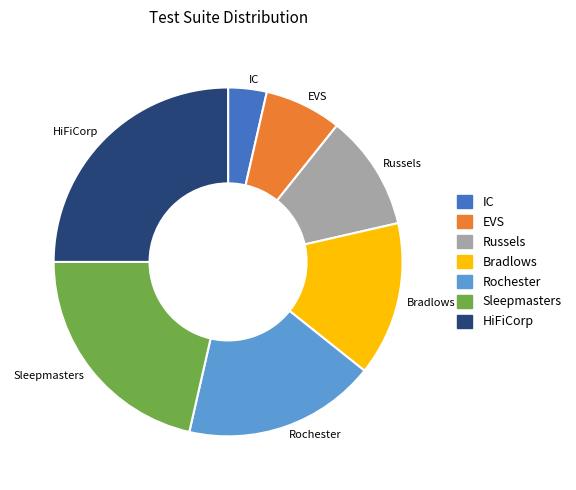

Is it true that HiFiCorp is 25% of the pie?

True